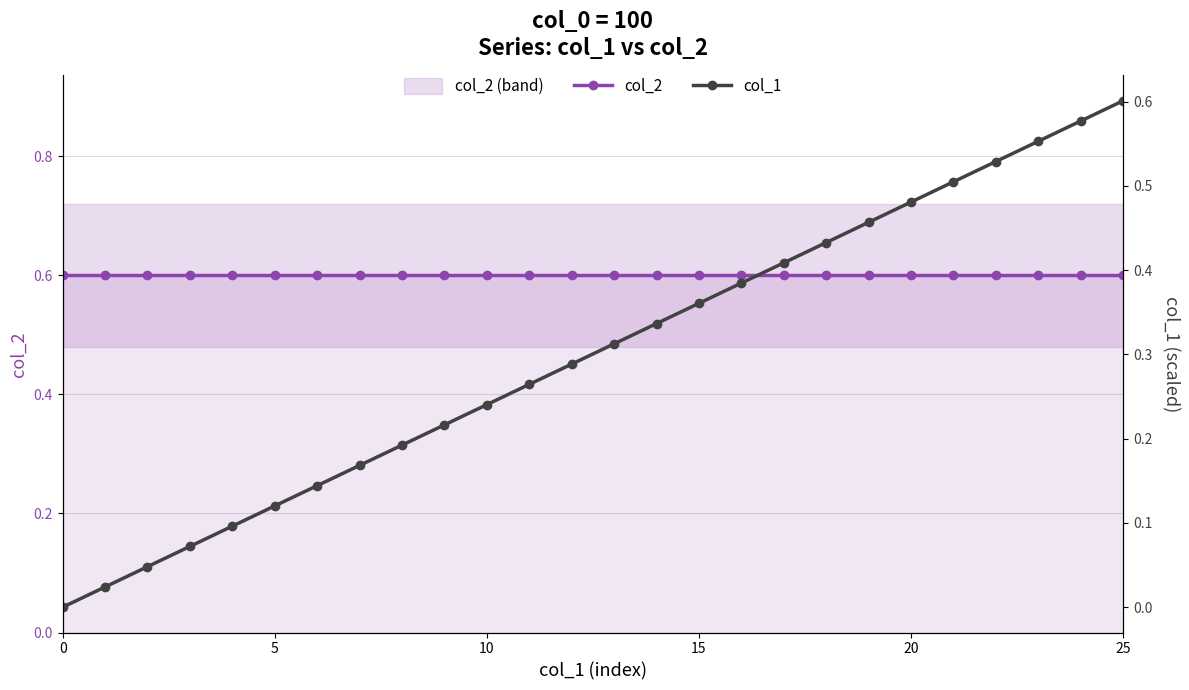

At which category is the sum across all series the highest?

25